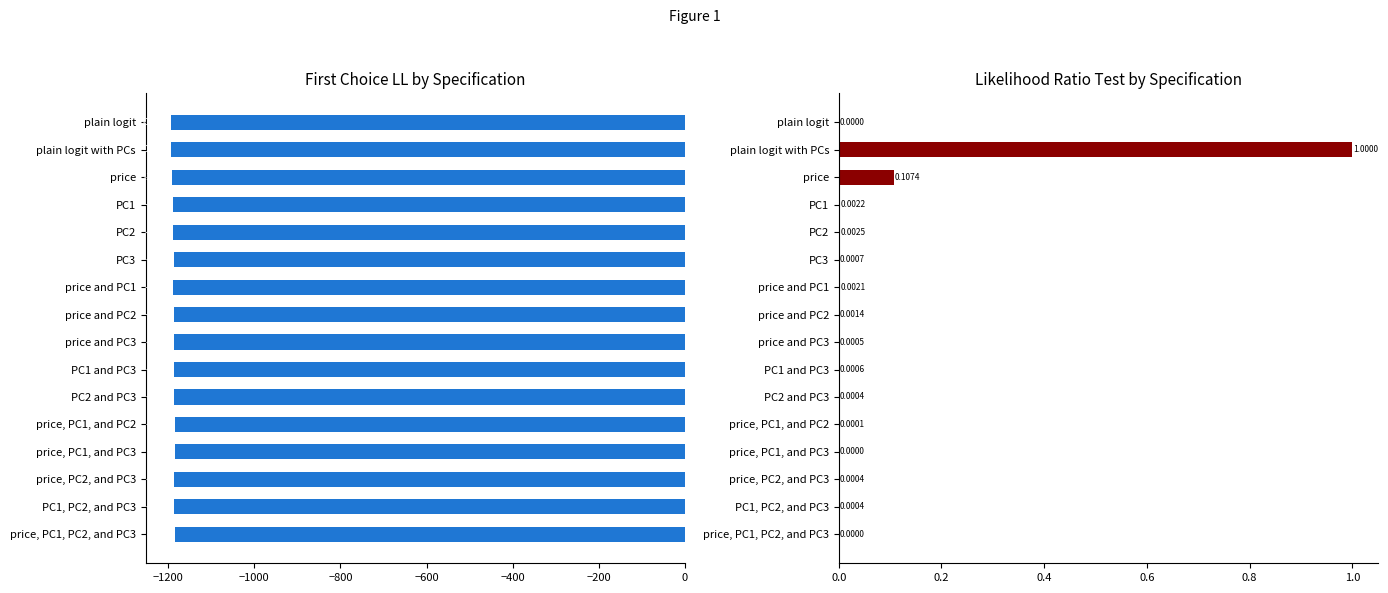

What is the label of the 10th bar from the right?

price and PC1